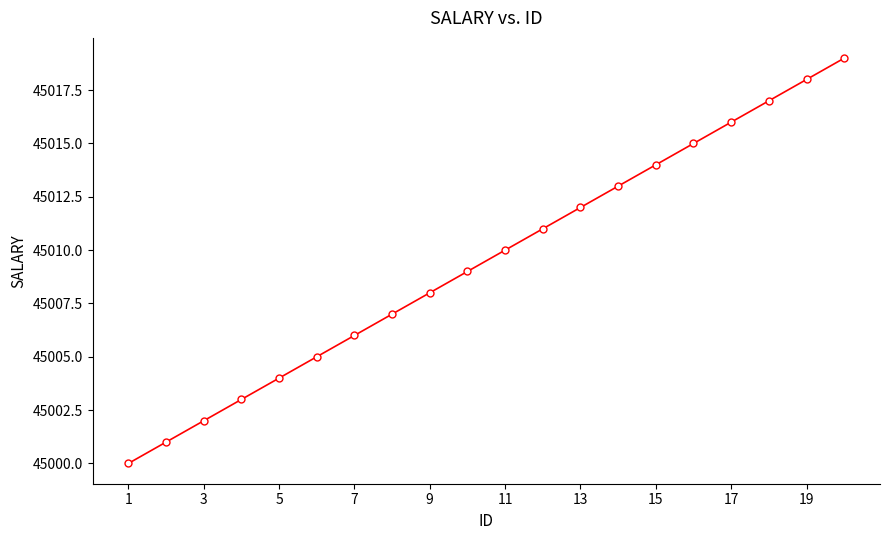

What is the average value?

45010